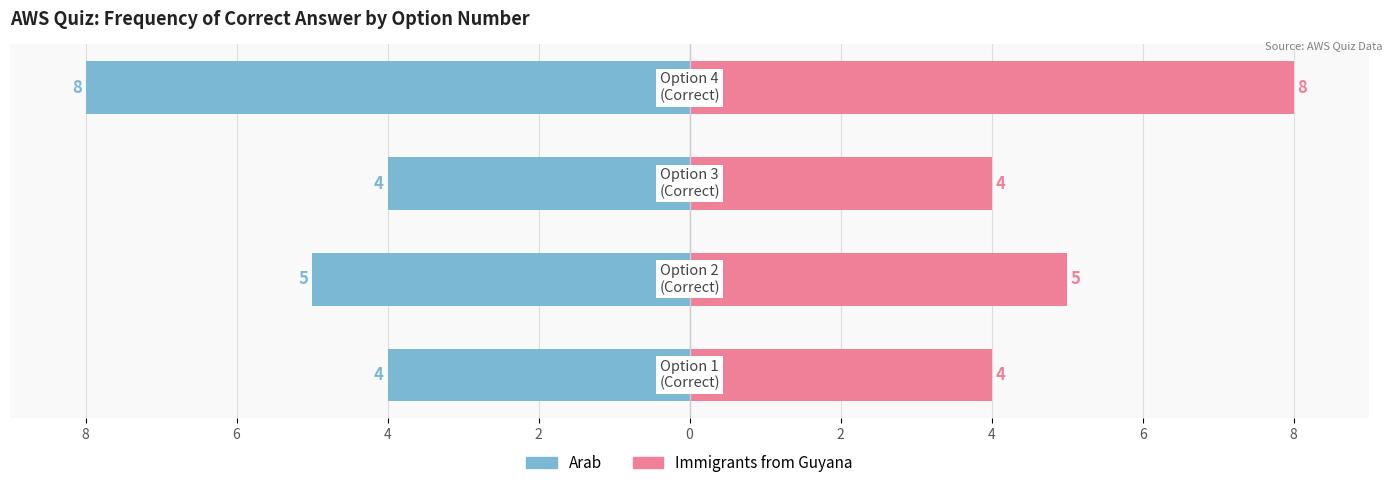

Which label corresponds to the largest value in the chart?

4